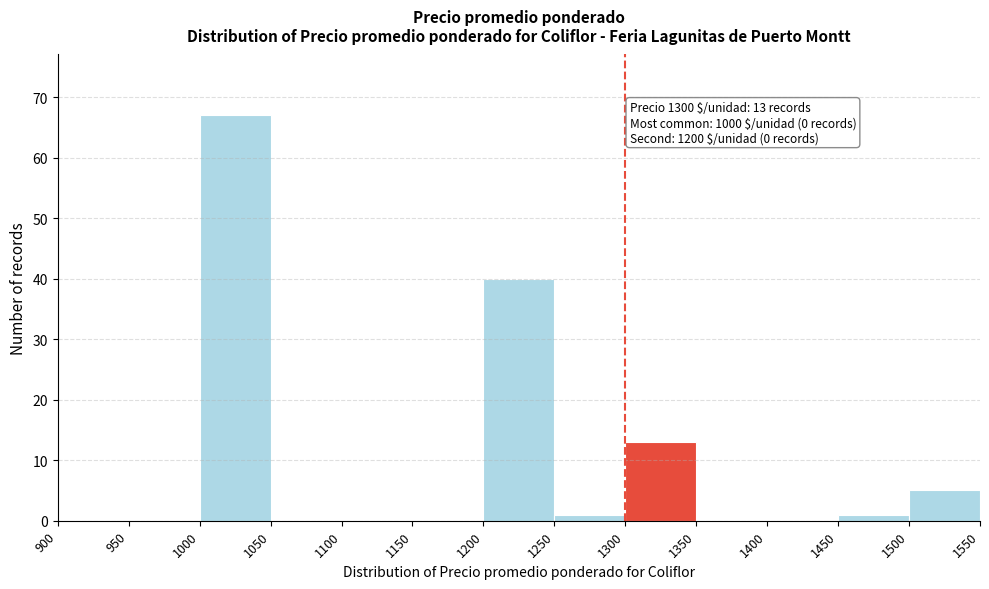

Which range on the x-axis has the tallest bar?

1000 to 1050